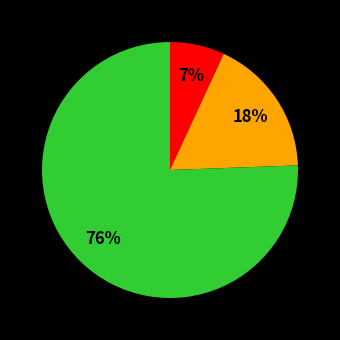

Does any single category account for the majority?

Yes